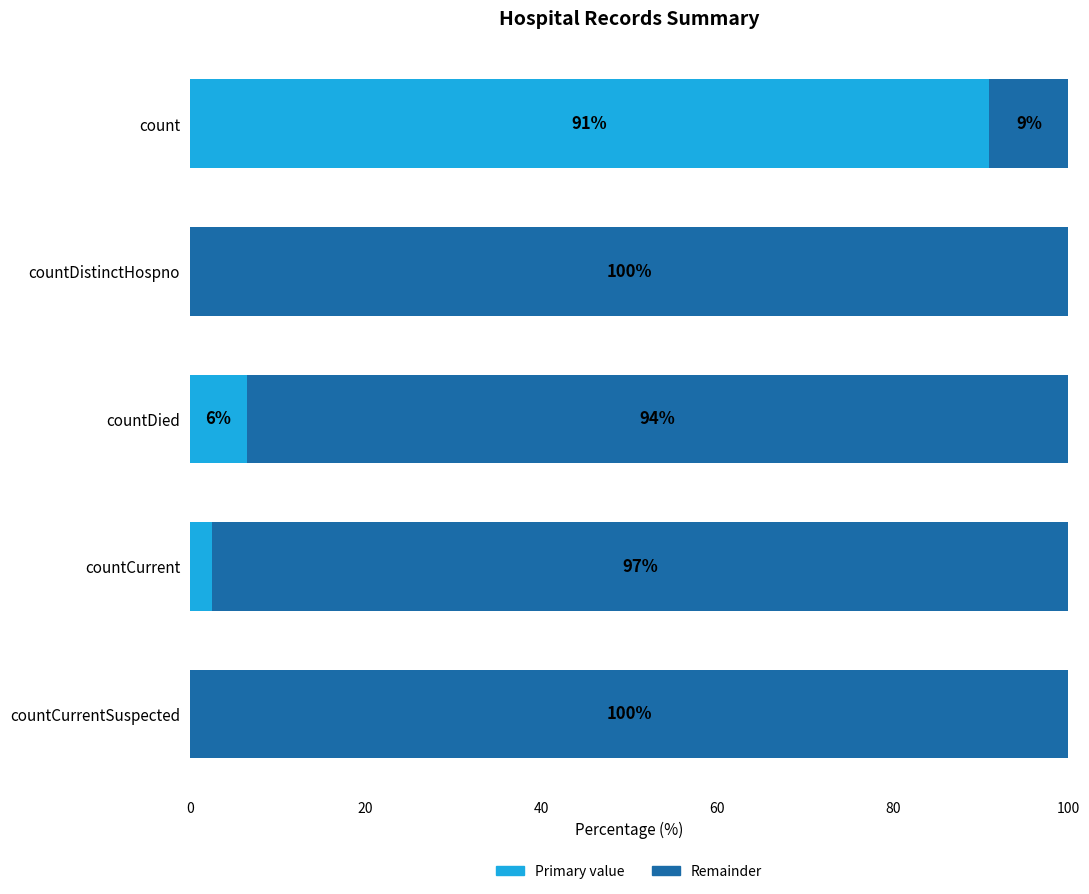

True or false: Primary value has a value of 0.0 at countDistinctHospno.

True